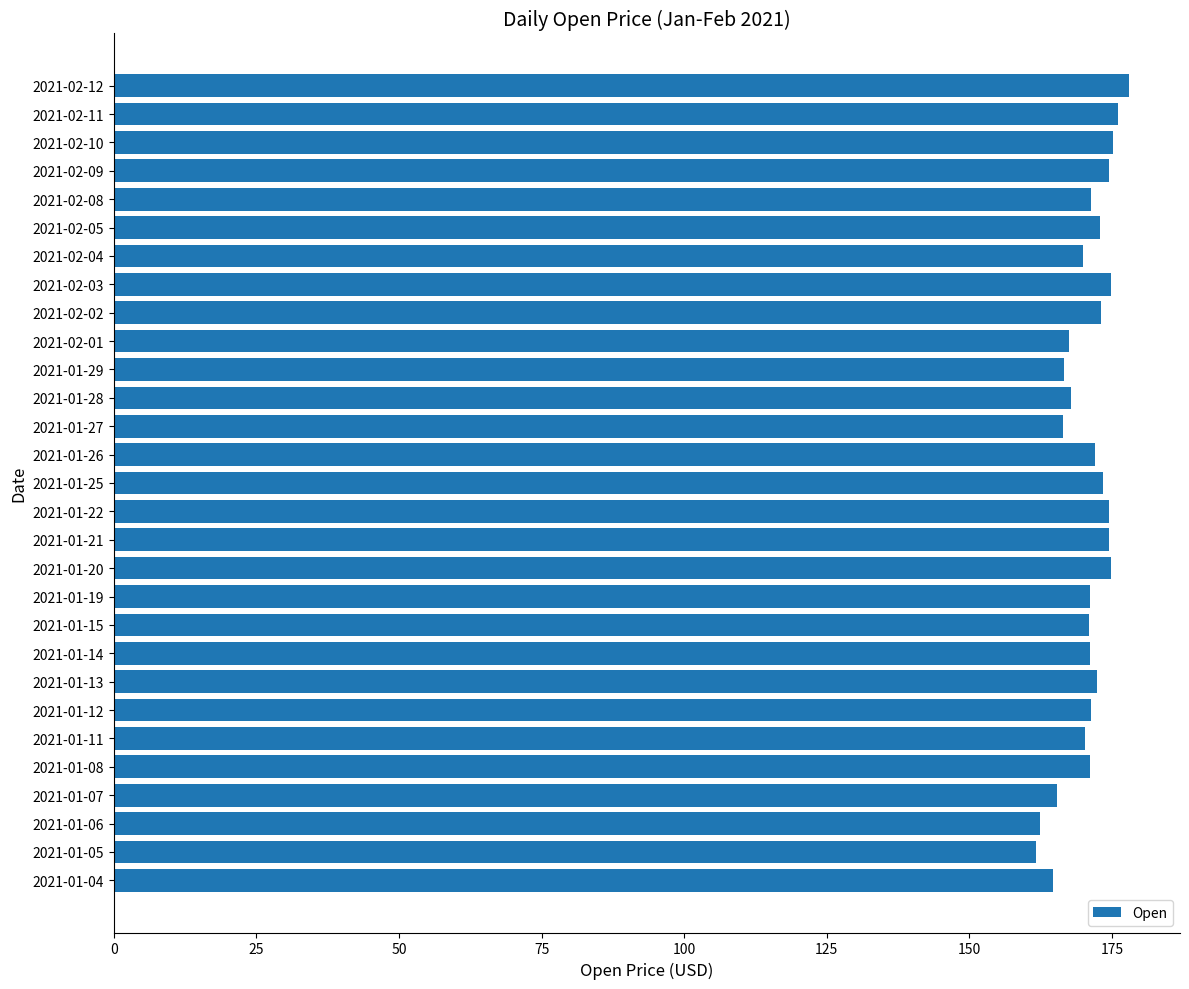

The value at 2021-02-11 is 176.0. True or false?

True